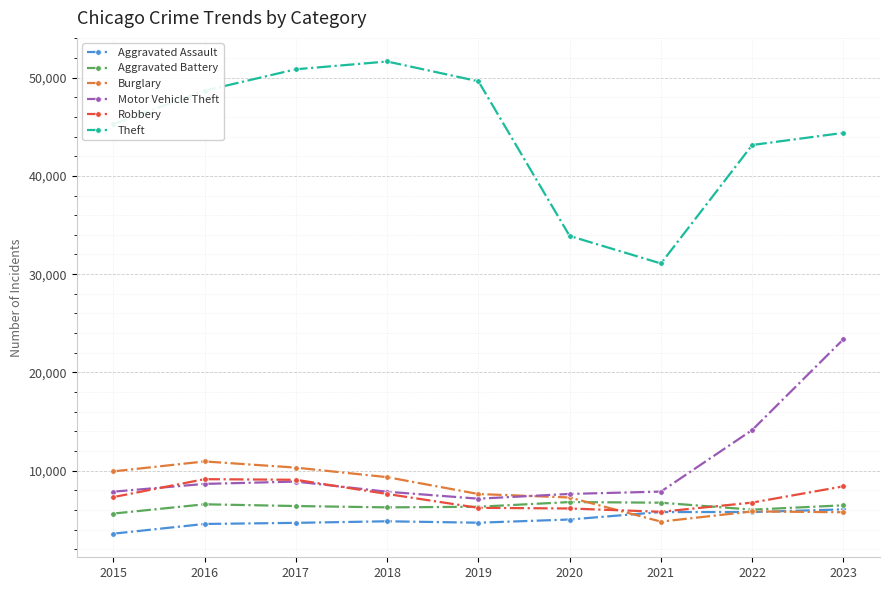

At which label does Burglary reach its peak?

2016